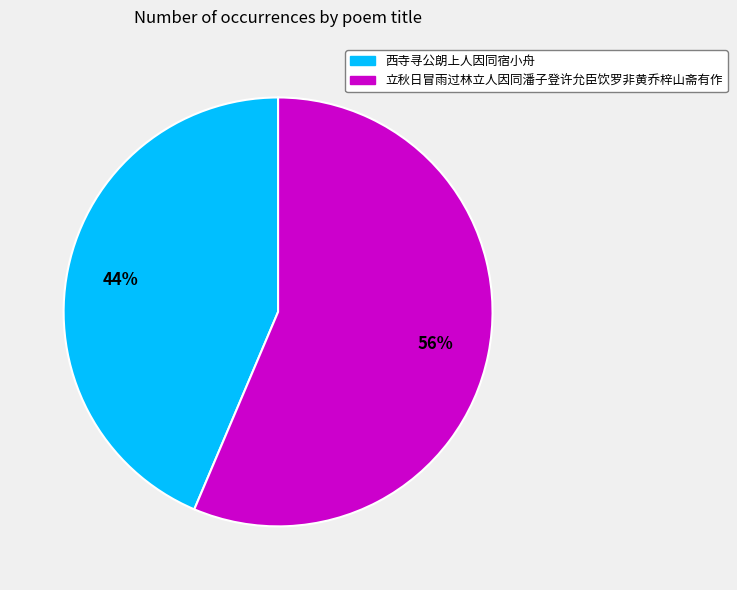

To the nearest percent, what is the average slice percentage?

50%